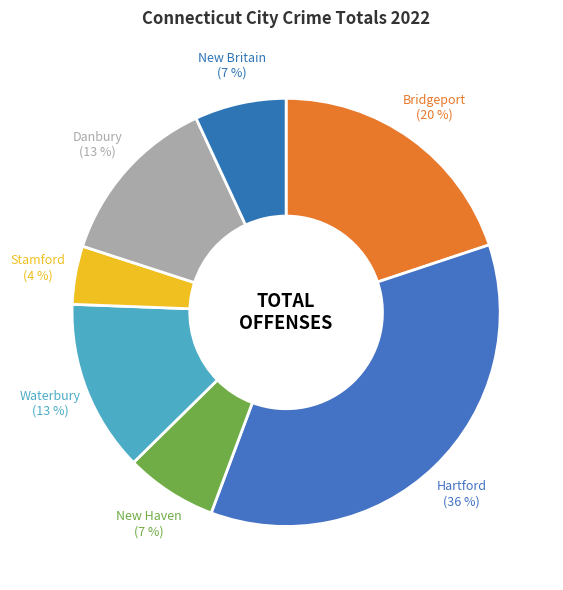

To the nearest percent, what is the average slice percentage?

14%